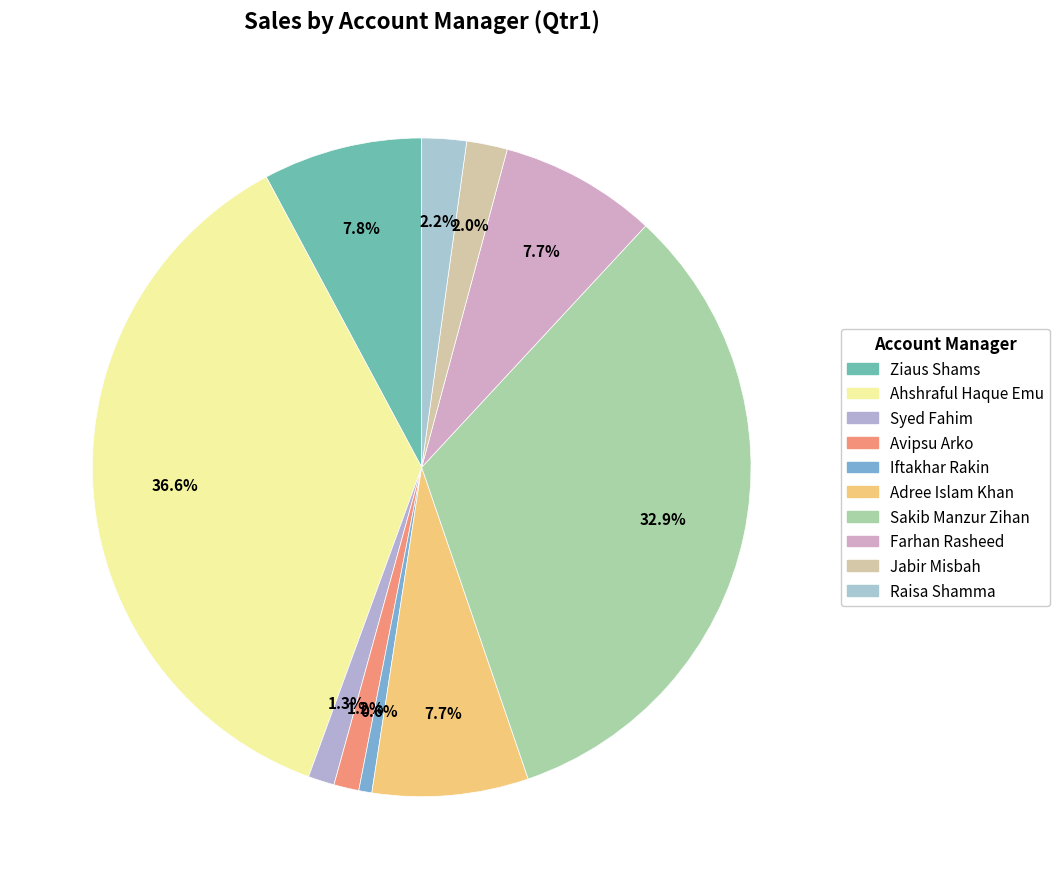

Between Avipsu Arko and Syed Fahim, which is larger?

Syed Fahim